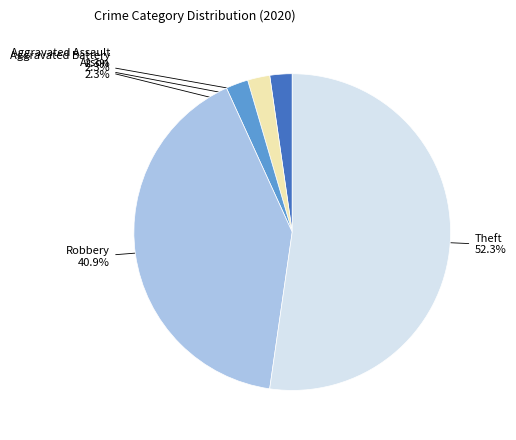

Which category has the biggest portion of the pie?

Theft